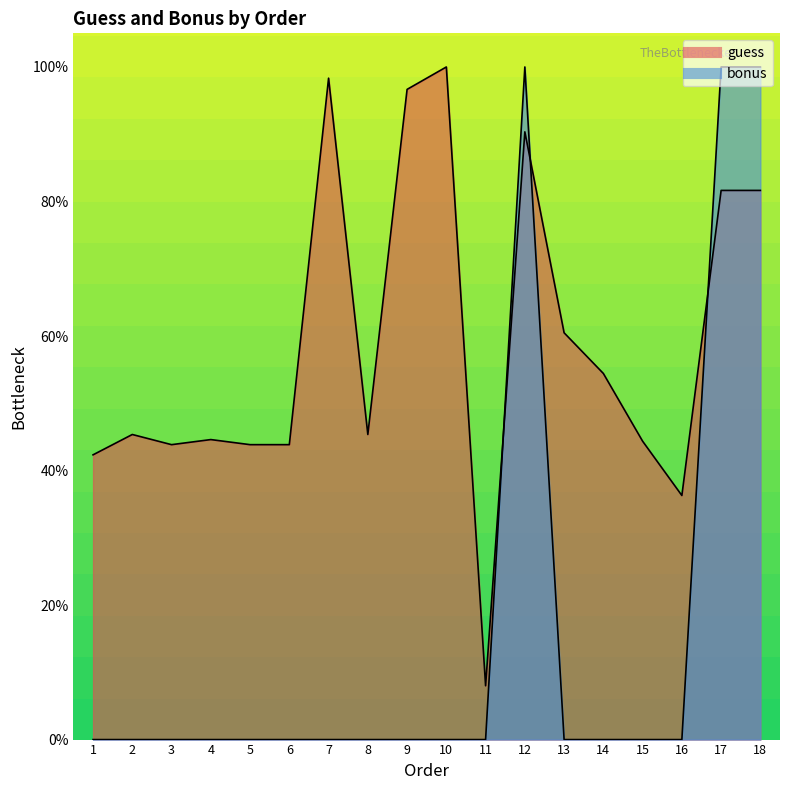

List the series in order of their peak value, lowest first.

guess, bonus